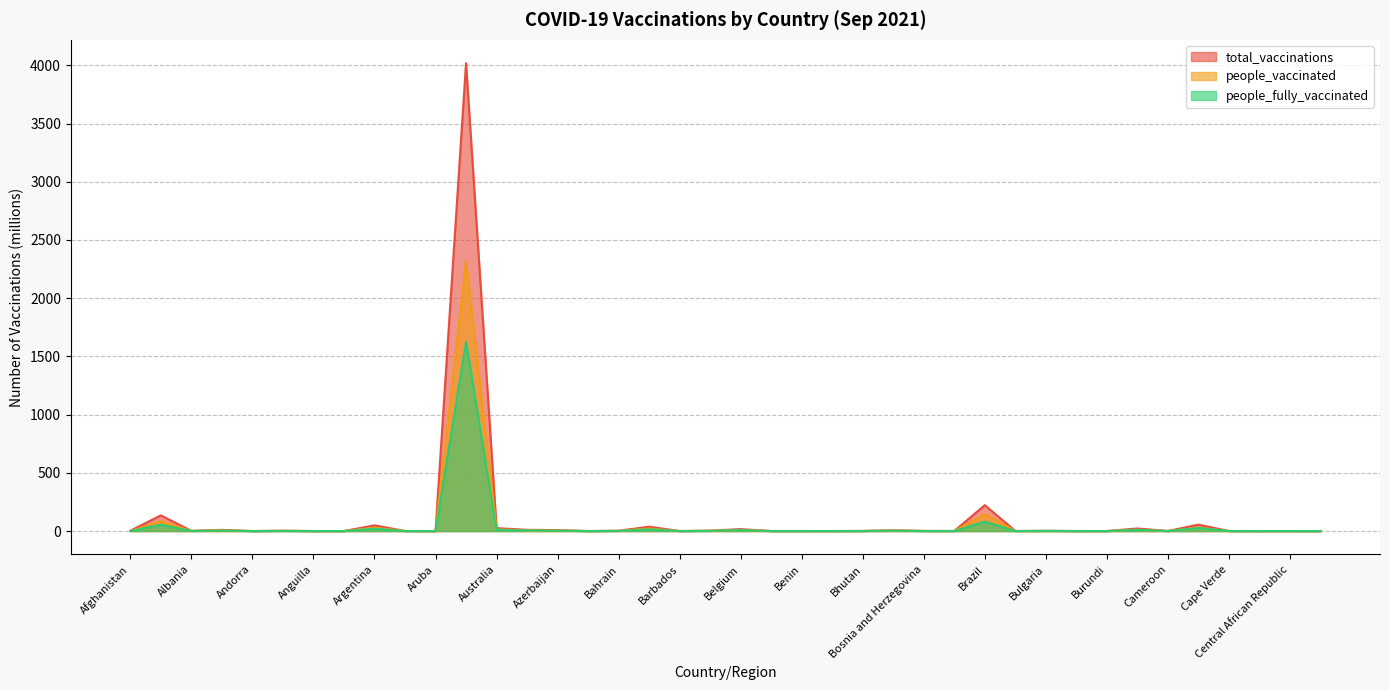

What is the label of the 40th point from the left?

Chad